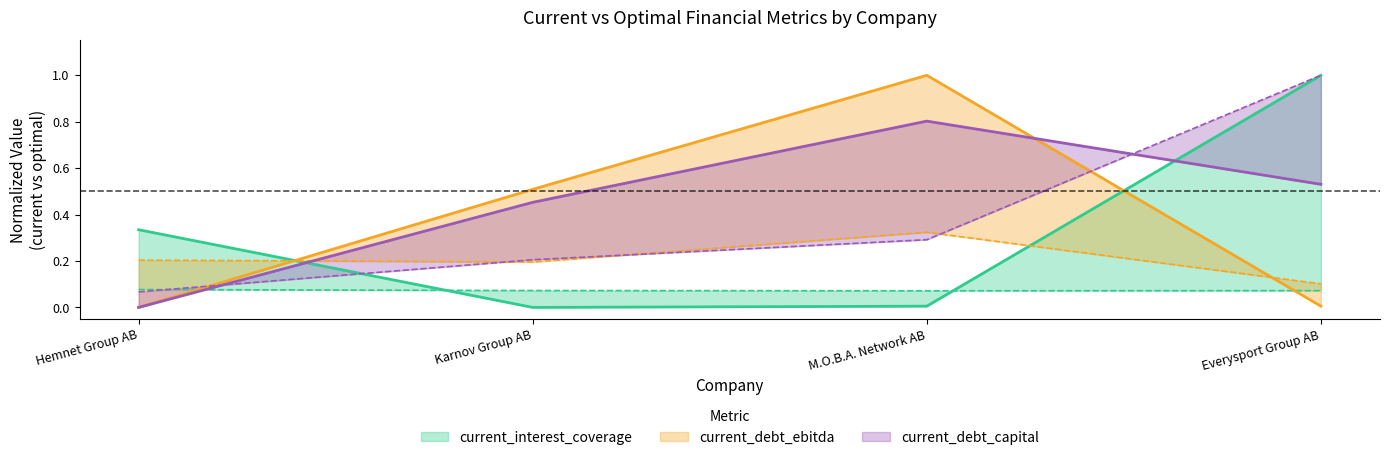

What value does the optimal_debt_ebitda series have at Everysport Group AB?

0.1